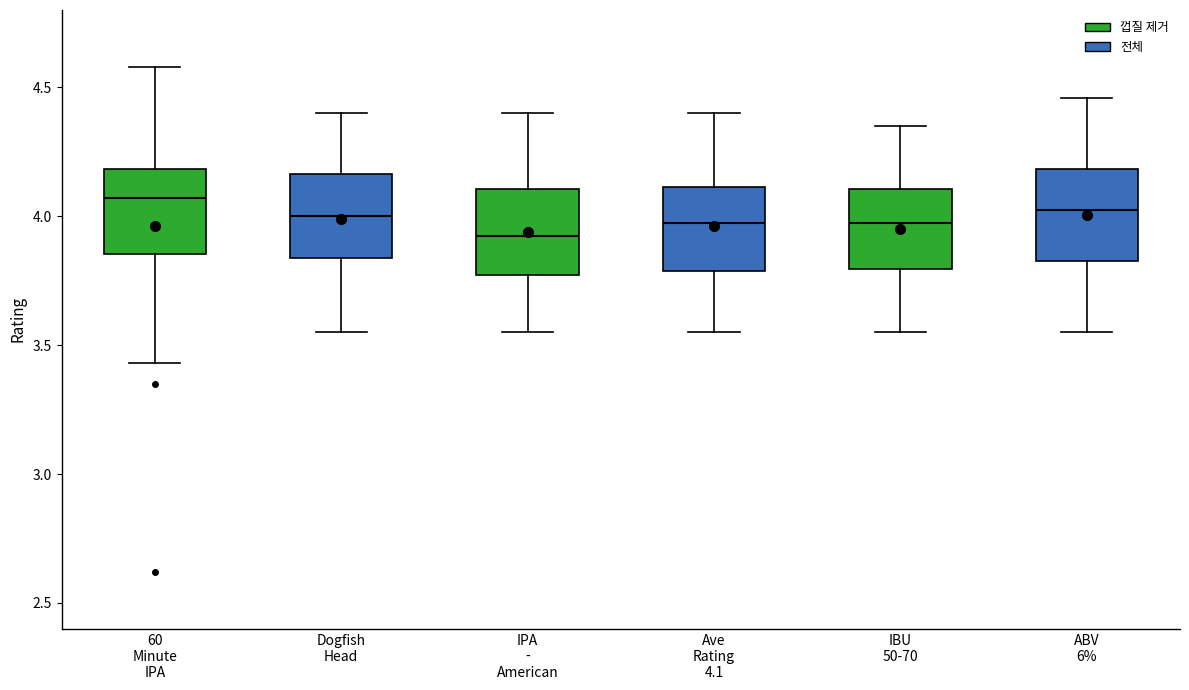

Where is the upper edge of the box for 60 Minute IPA on the y-axis? The values are not printed on the chart, so give them approximately, as read against the axis.

4.20